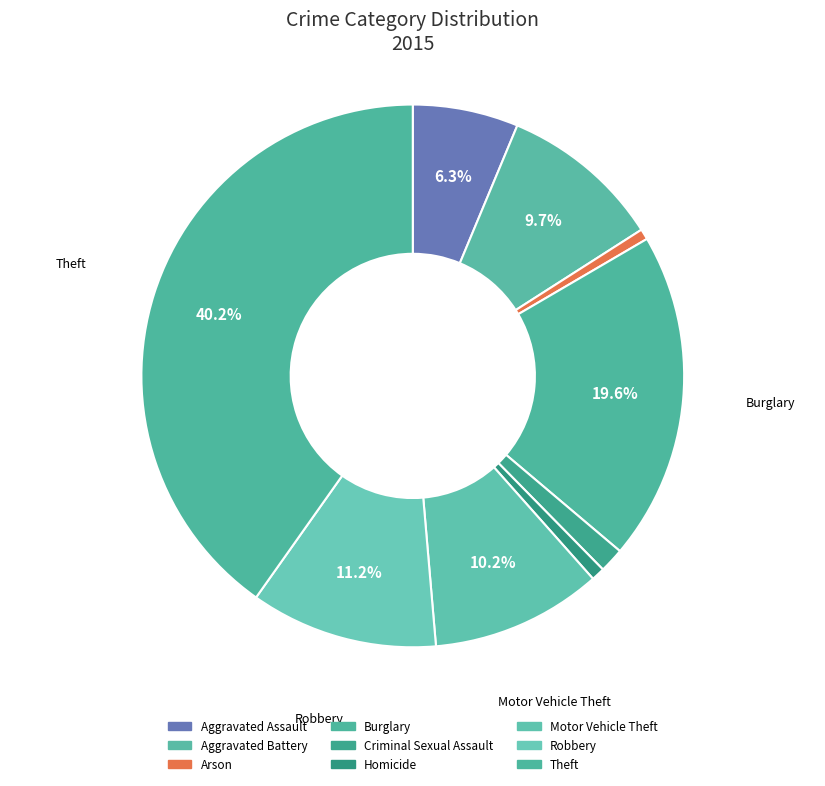

How much of the chart is everything except Criminal Sexual Assault?

98.5%